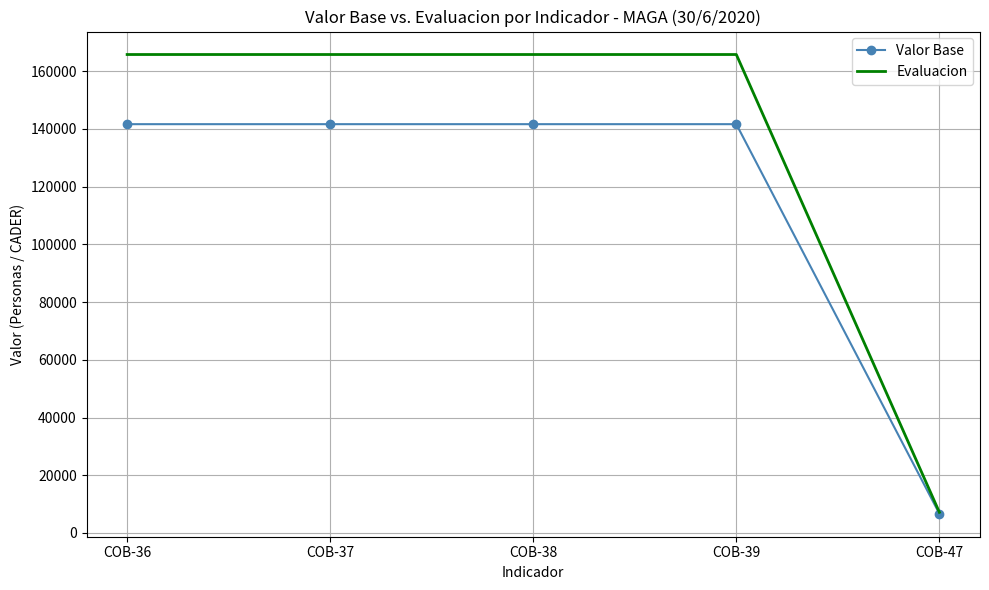

Which series changed the most between COB-36 and COB-47?

Evaluacion